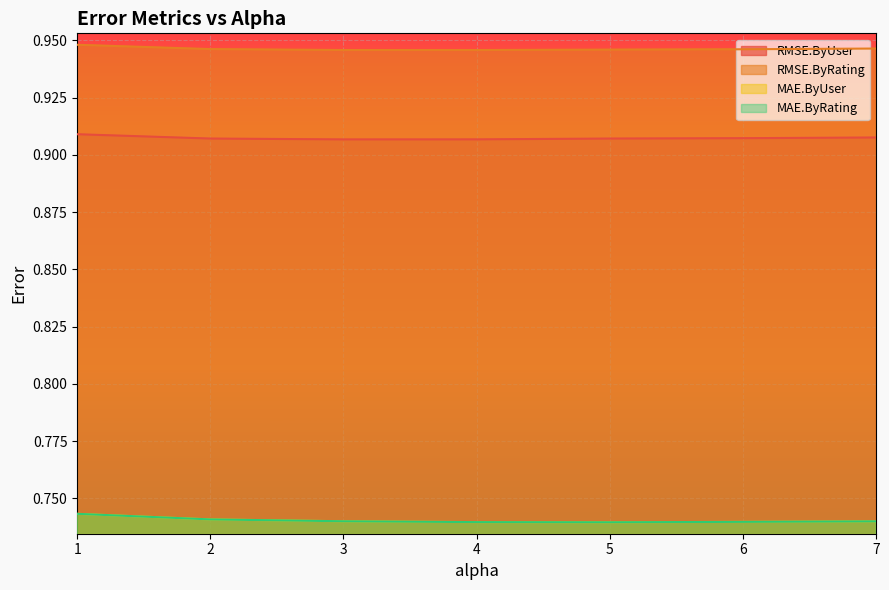

What is the value of the MAE.ByRating point at the 7th from the left?

0.7